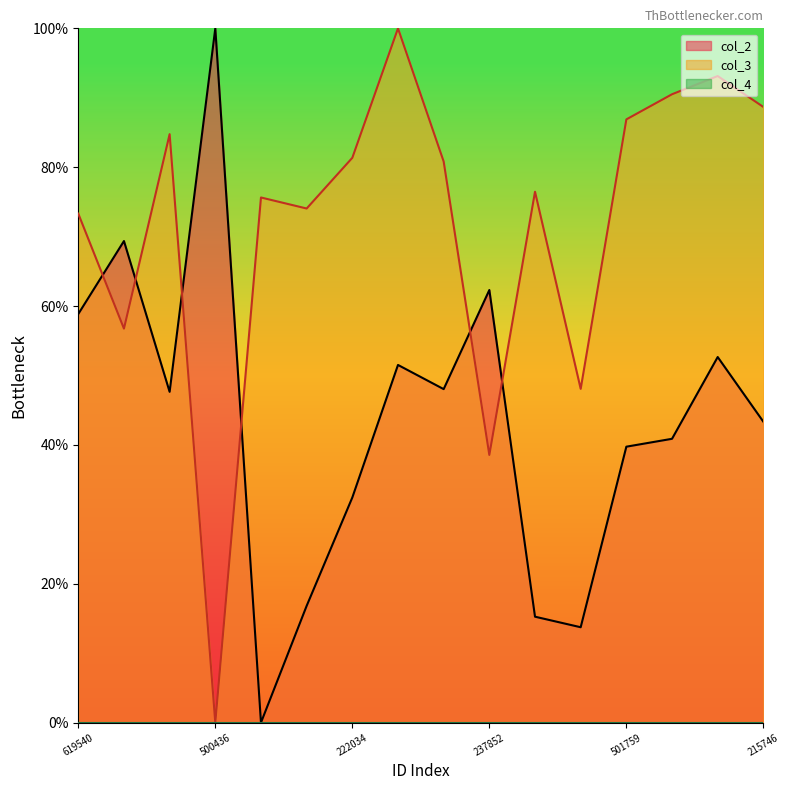

What is the greatest value displayed?

100.0